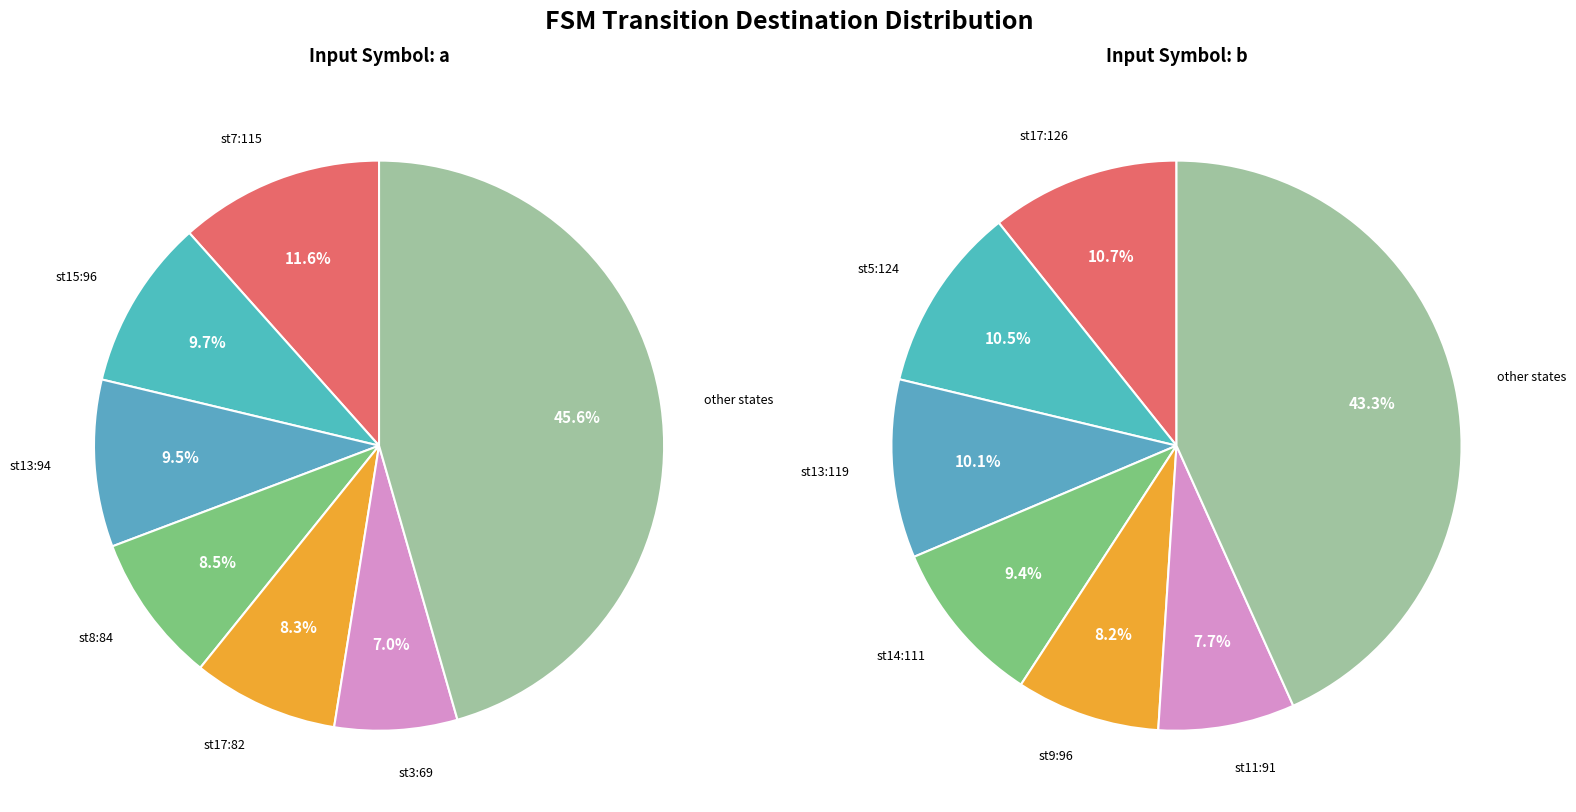

Does any single category account for the majority?

No